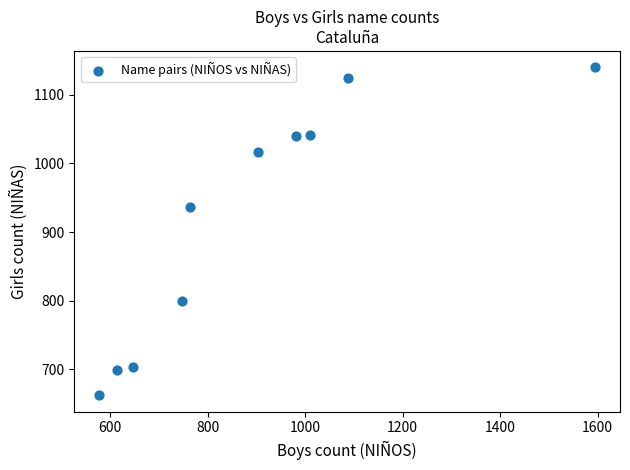

What Y value in the scatter plot is closest to 901?

937